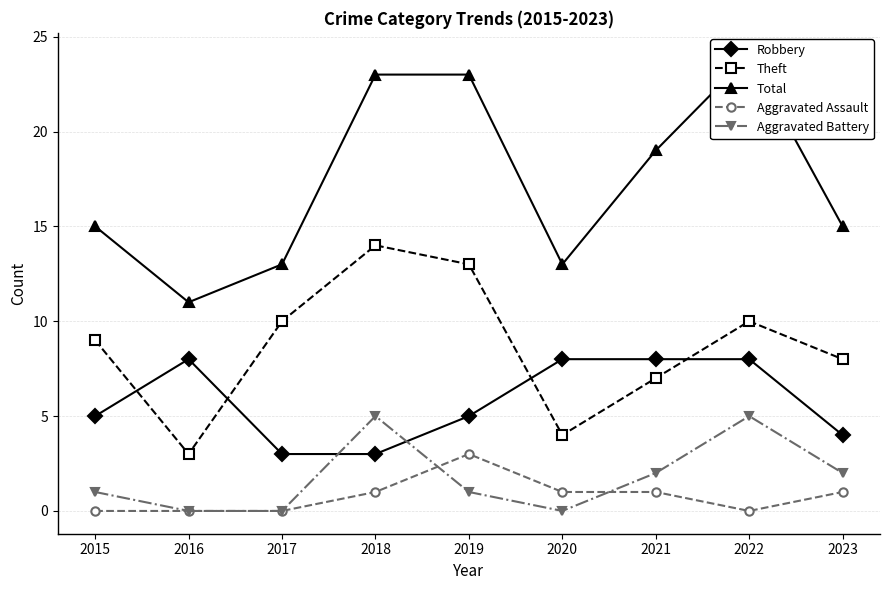

Rank the categories by Theft value from lowest to highest.

2016, 2020, 2021, 2023, 2015, 2017, 2022, 2019, 2018